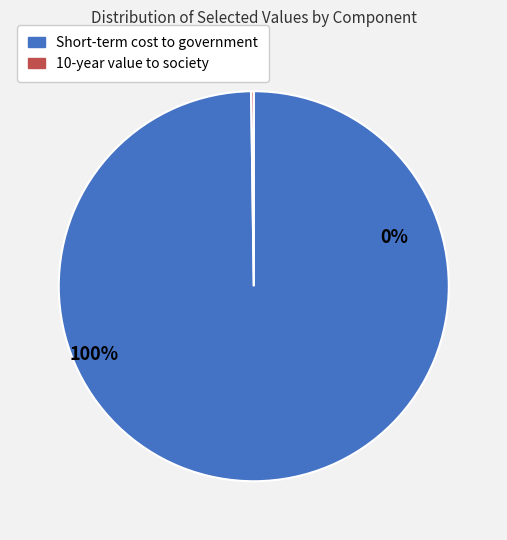

Do 10-year cost to government and Short-term cost to government (Health) together represent more than half of the pie?

No